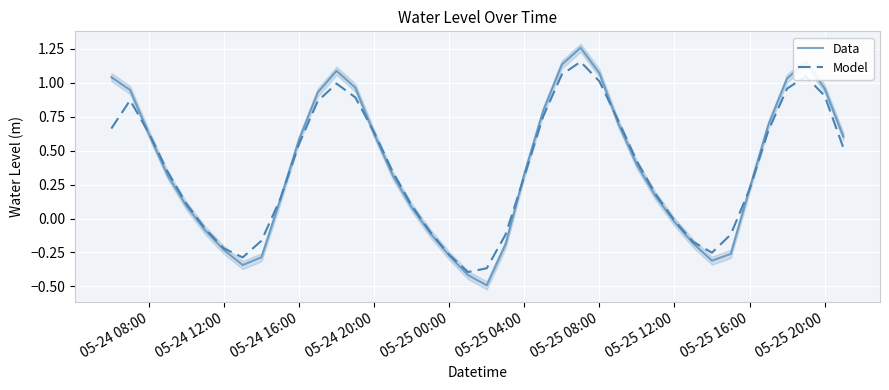

True or false: Model has more than 0 interior local peaks.

True